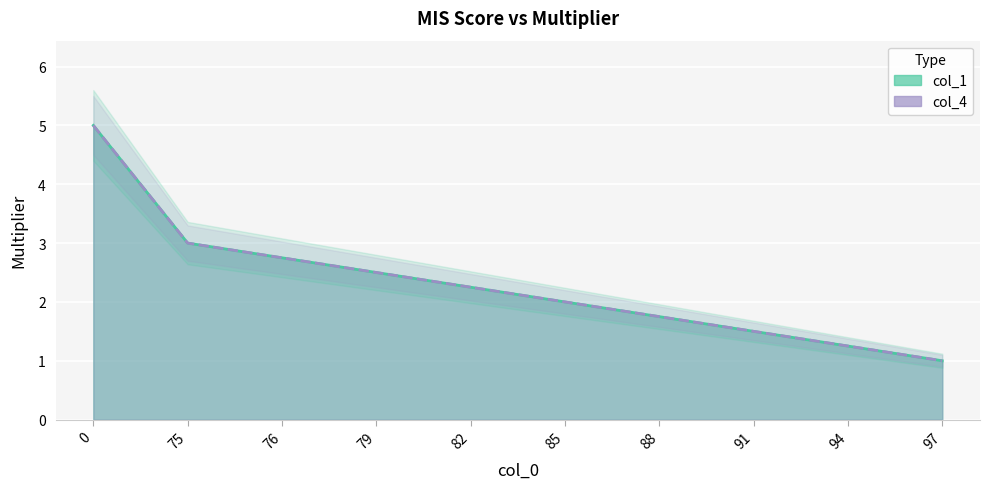

What is the approximate value of col_1 at 0?

5.0